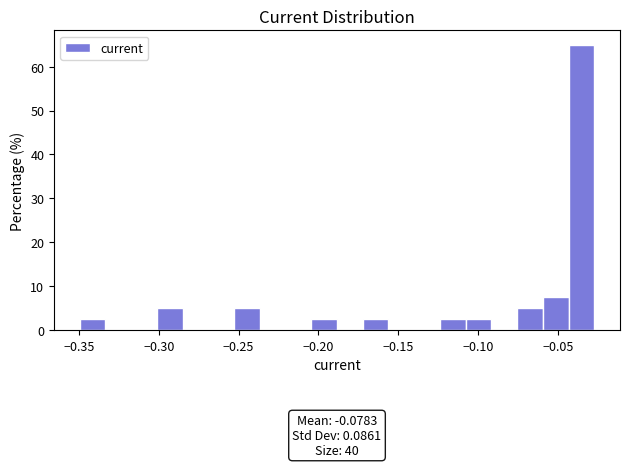

Read against the x-axis, roughly where is the centre of the tallest bar?

-0.035